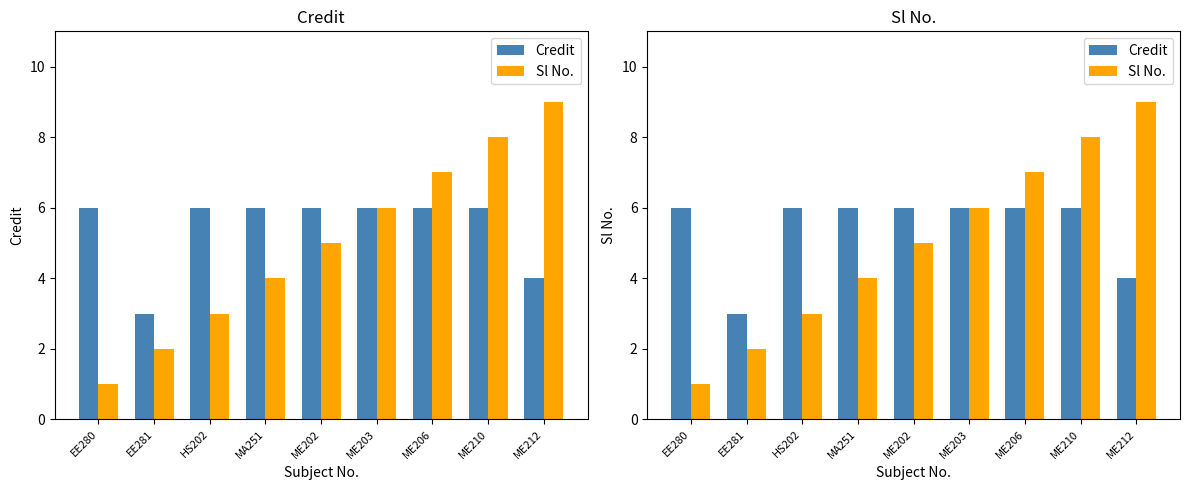

What is the value of the Credit bar at the 5th from the left?

6